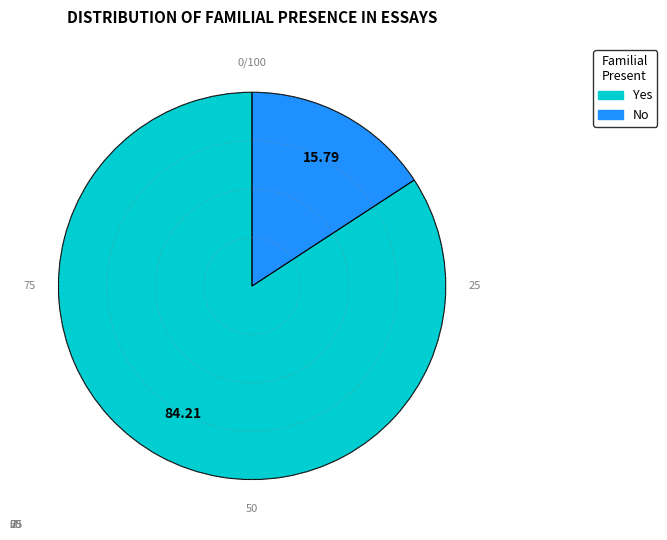

Which slice is the largest?

Yes